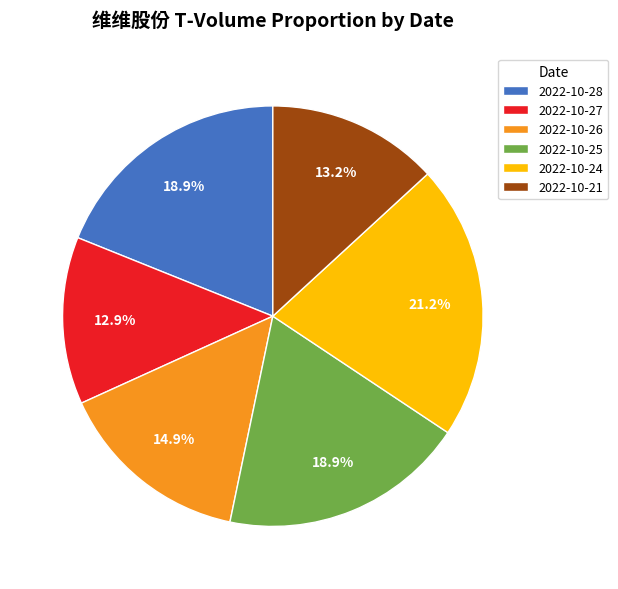

What is the largest slice in the pie chart?

2022-10-24